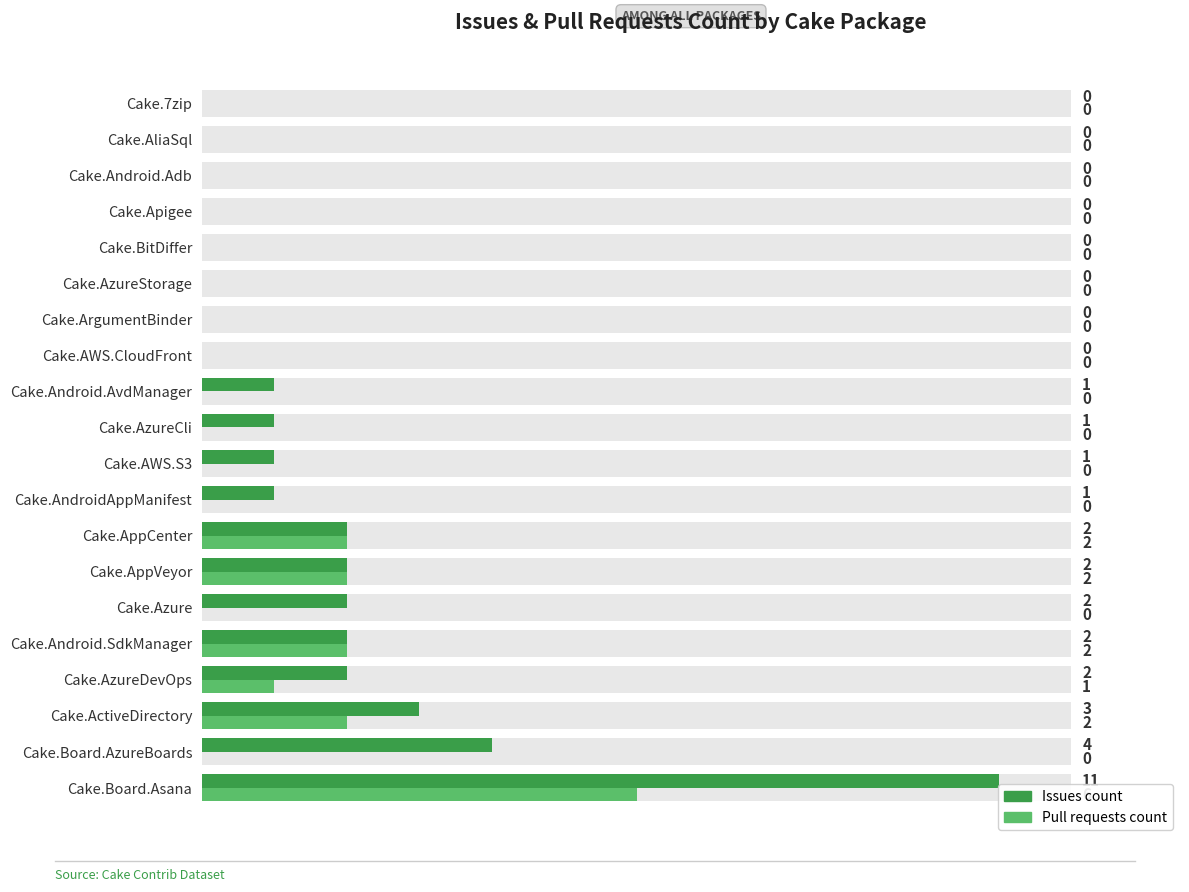

List the series in order of their overall mean, highest first.

Issues count, Pull requests count